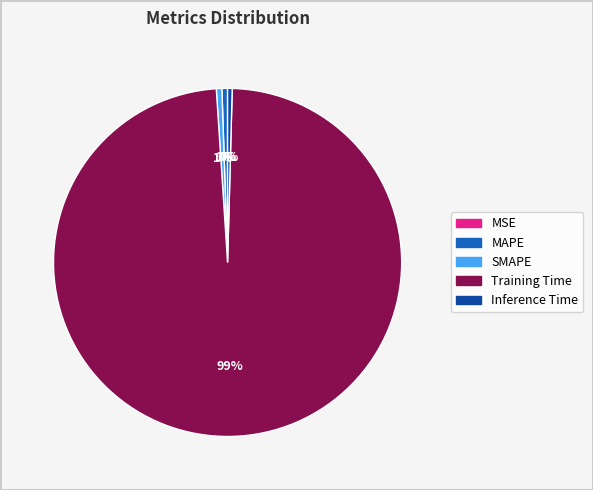

Which slice represents more than half of the pie?

Training Time